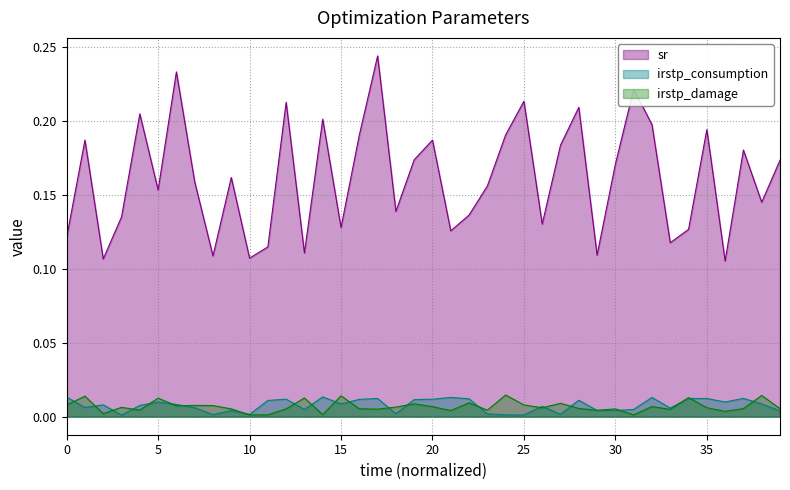

True or false: irstp_consumption has more than 0 points higher than both neighbors.

True